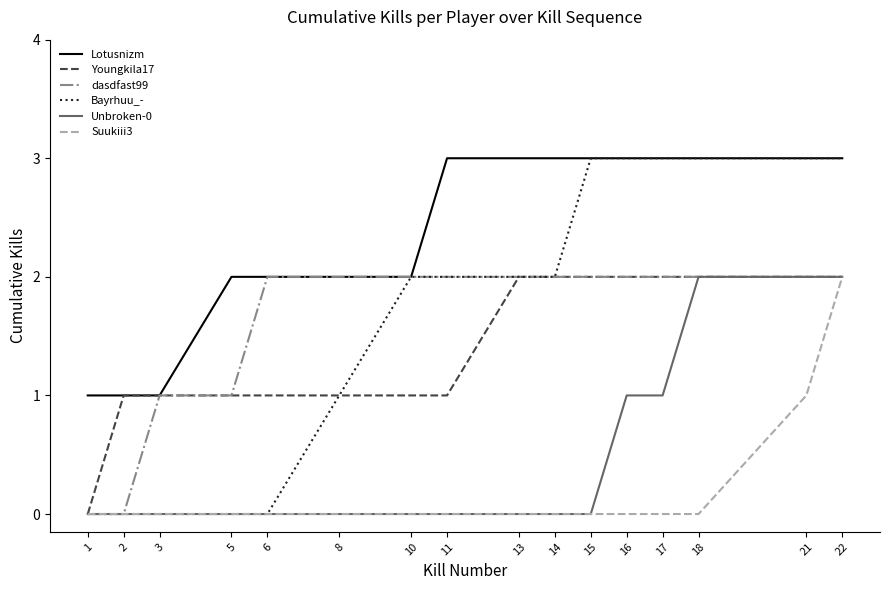

What is the greatest value displayed?

3